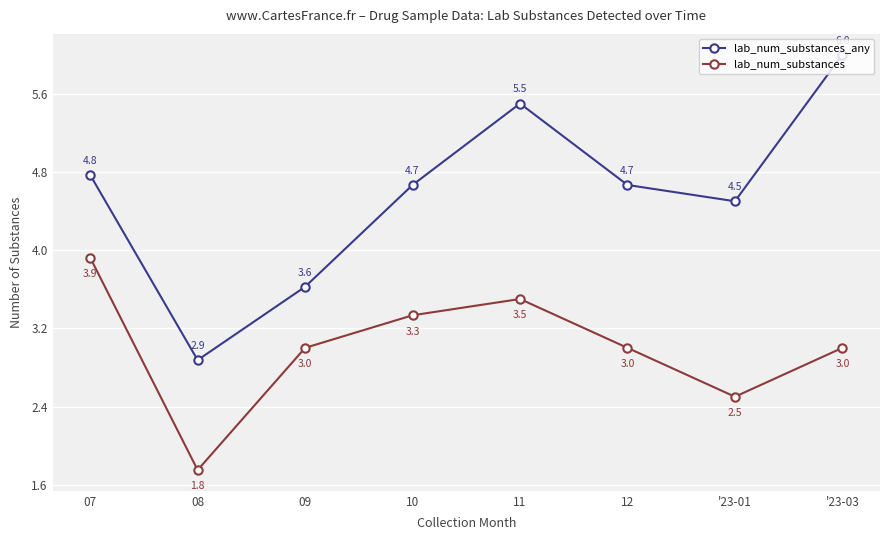

The value of lab_num_substances_any at '23-01 is 6.0. True or false?

False